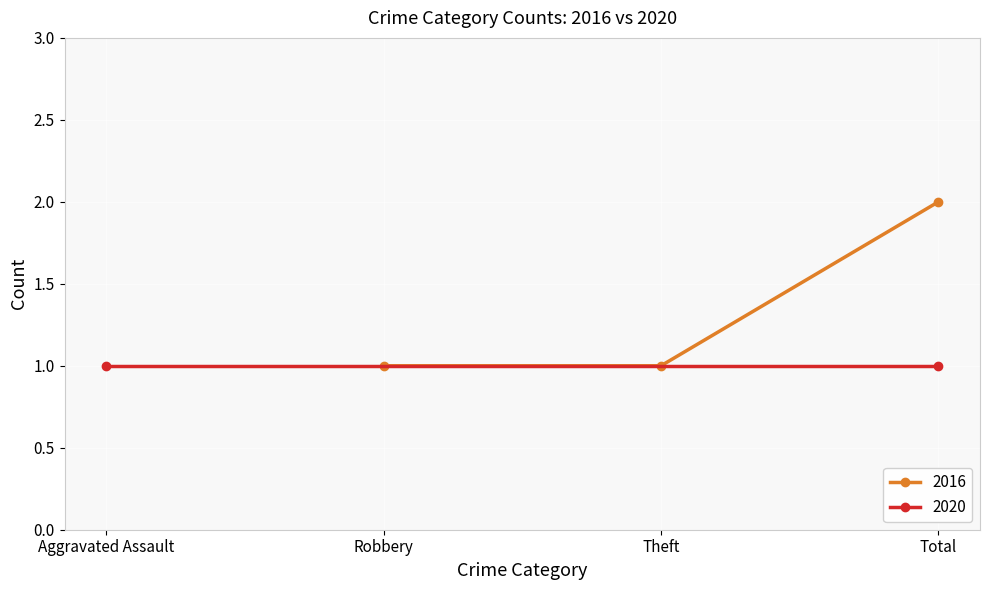

The 2016 series shows 0 at Robbery. True or false?

False